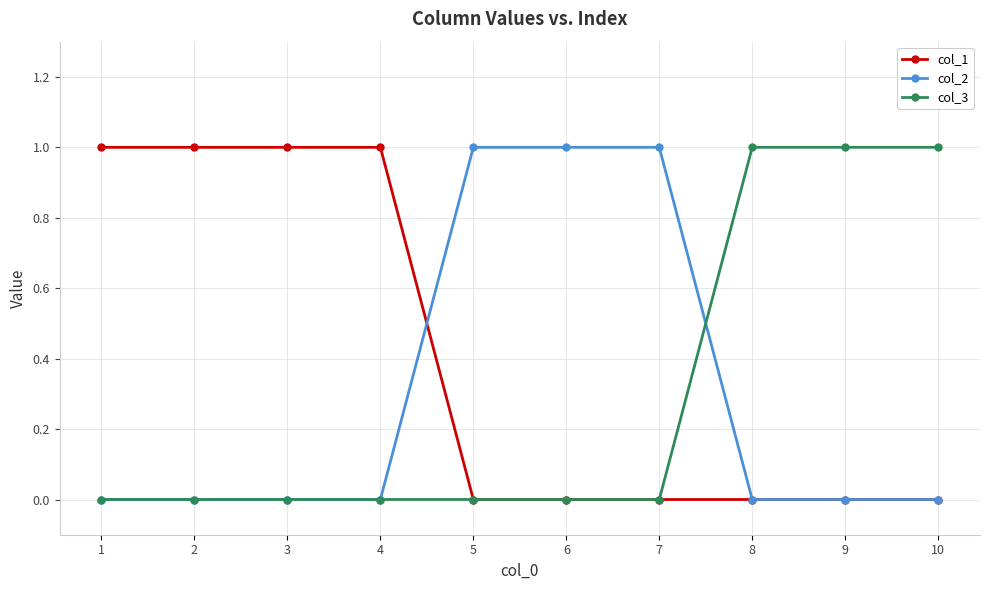

Which series has the largest total across all categories?

col_1